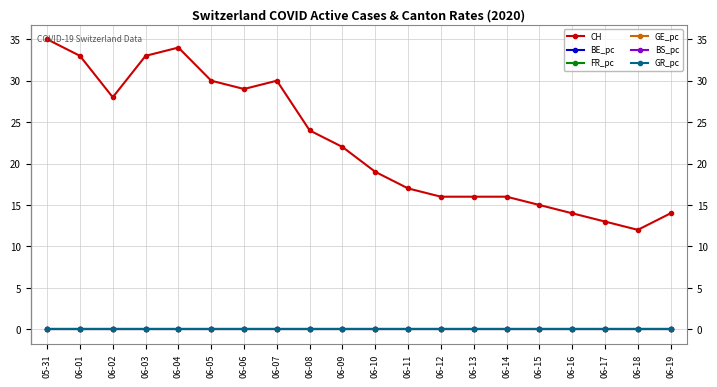

The BS_pc series shows 0.0 at 06-13. True or false?

True